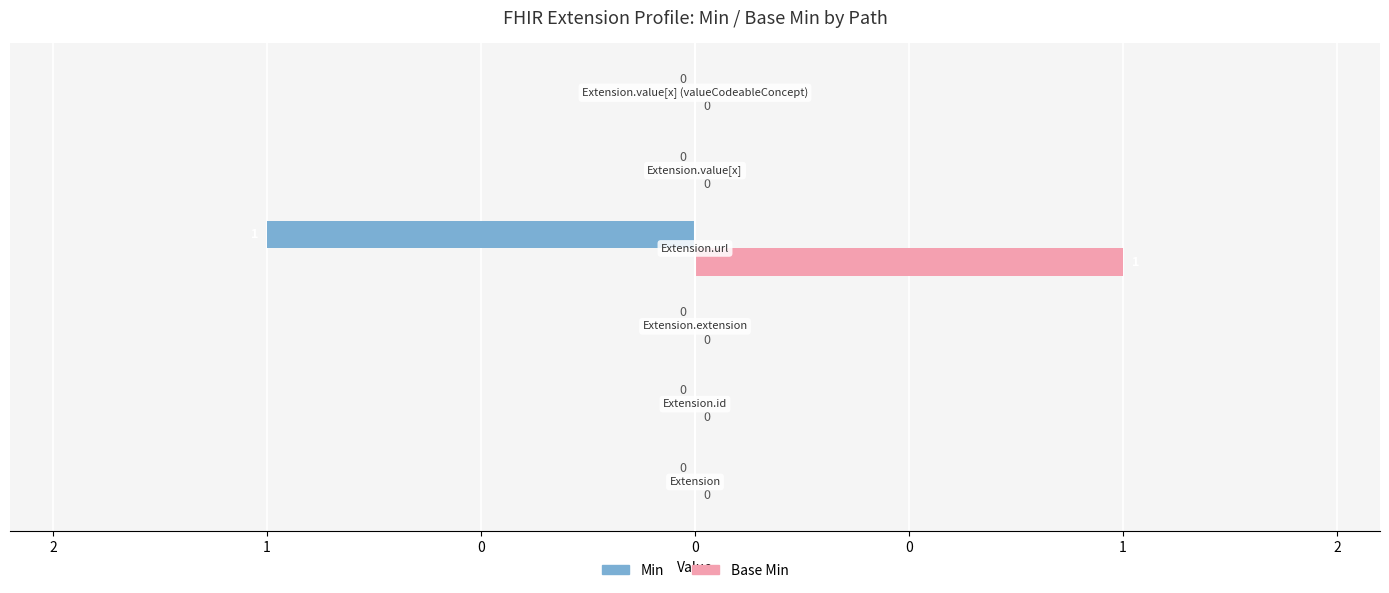

What are all the series names shown in the legend?

Min, Base Min